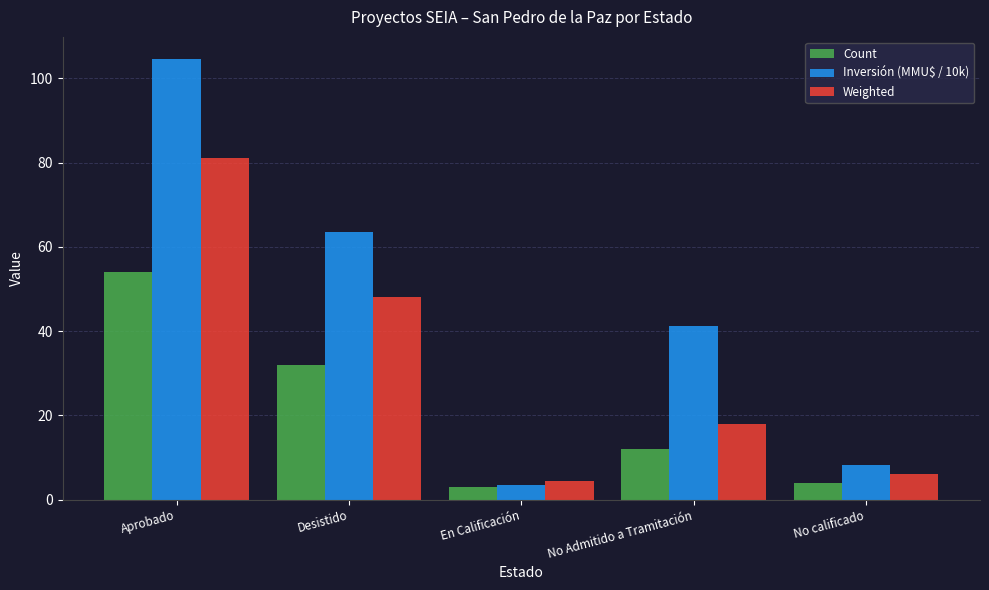

At how many categories does at least one series exceed 101?

1